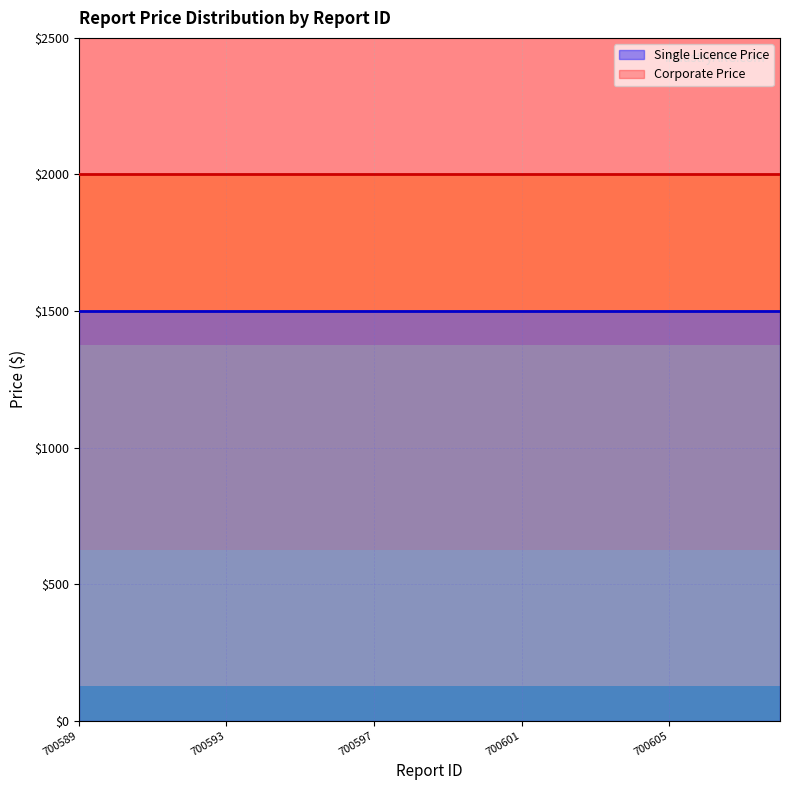

True or false: Corporate Price has more than 0 interior local peaks.

False